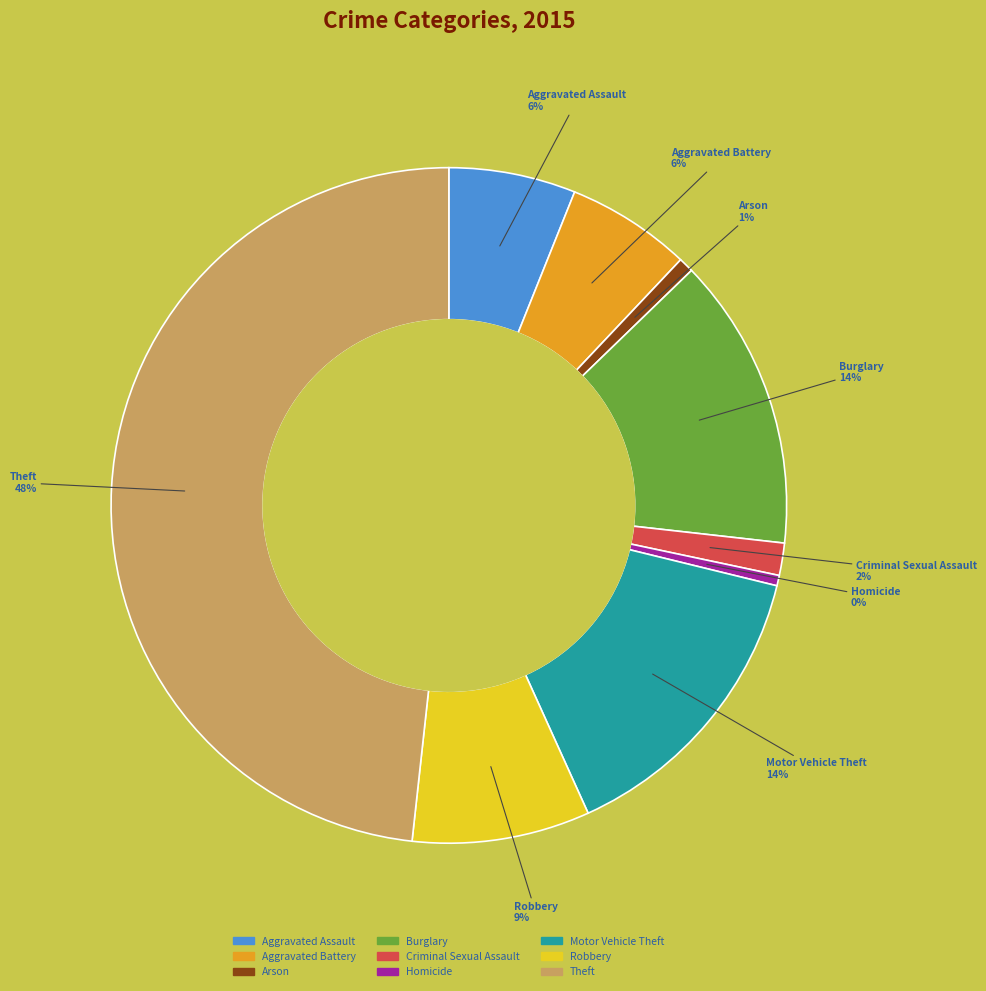

Which slice is the largest?

Theft